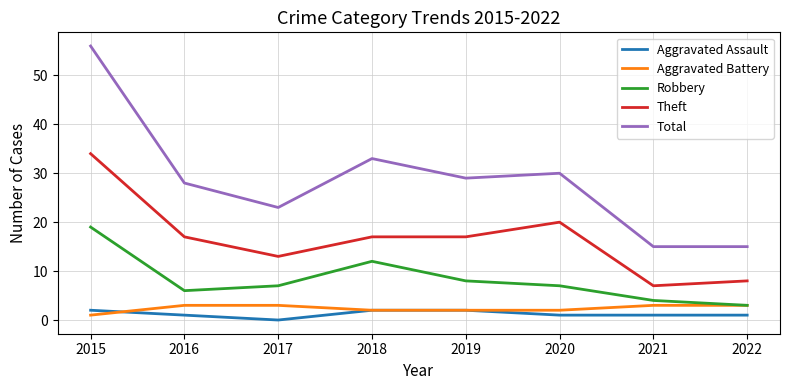

True or false: Aggravated Battery and Theft intersect in this chart.

False